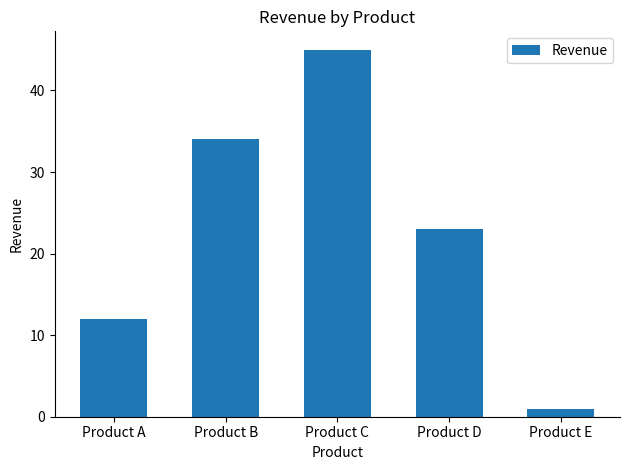

Approximately how many times larger is the value at Product C compared to Product D?

2.0